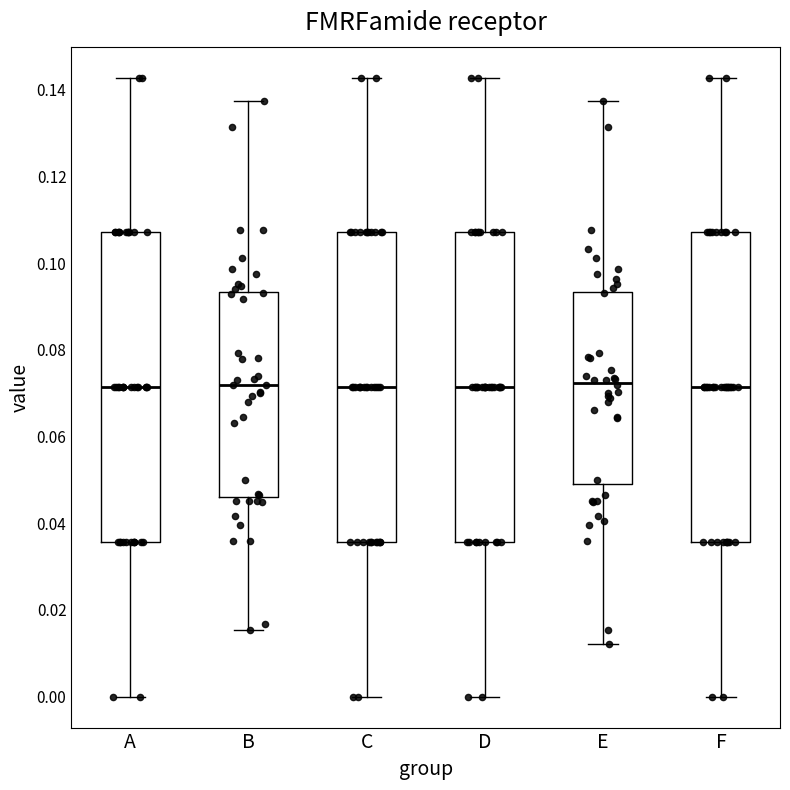

Reading left to right, read every box against the y-axis: the position of its median line, the range the box covers, and the ends of its whiskers. The values are not printed on the chart, so give them approximately, as read against the axis.

A: median 0.072, box 0.036 to 0.108, whiskers 0.000 to 0.142
B: median 0.072, box 0.046 to 0.094, whiskers 0.016 to 0.138
C: median 0.072, box 0.036 to 0.108, whiskers 0.000 to 0.142
D: median 0.072, box 0.036 to 0.108, whiskers 0.000 to 0.142
E: median 0.072, box 0.050 to 0.094, whiskers 0.012 to 0.138
F: median 0.072, box 0.036 to 0.108, whiskers 0.000 to 0.142